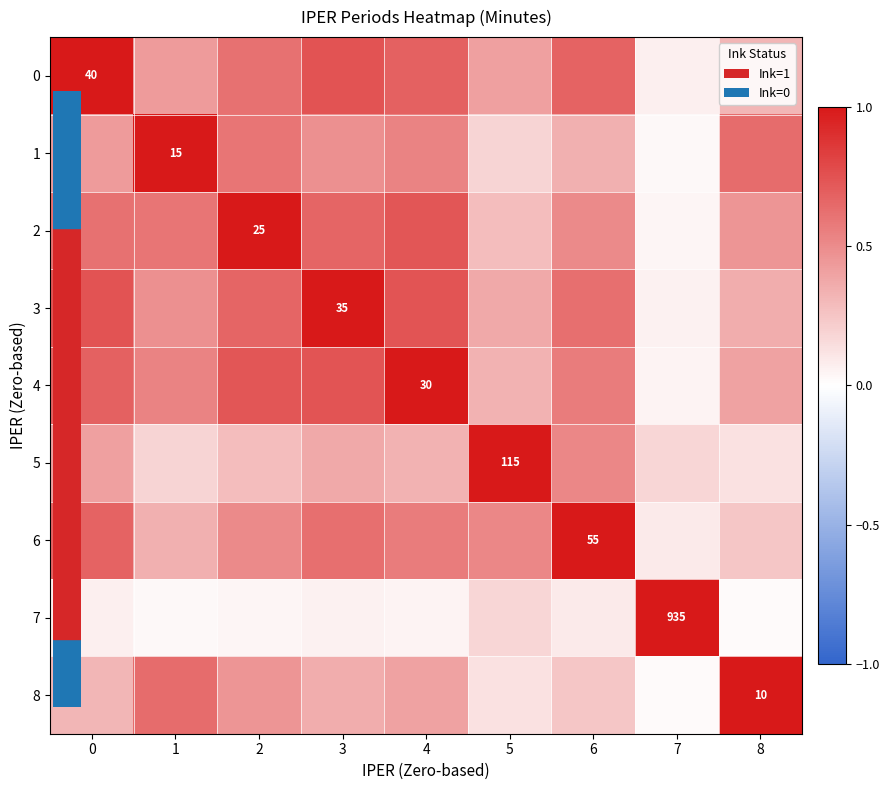

How many data points does each series have?

9